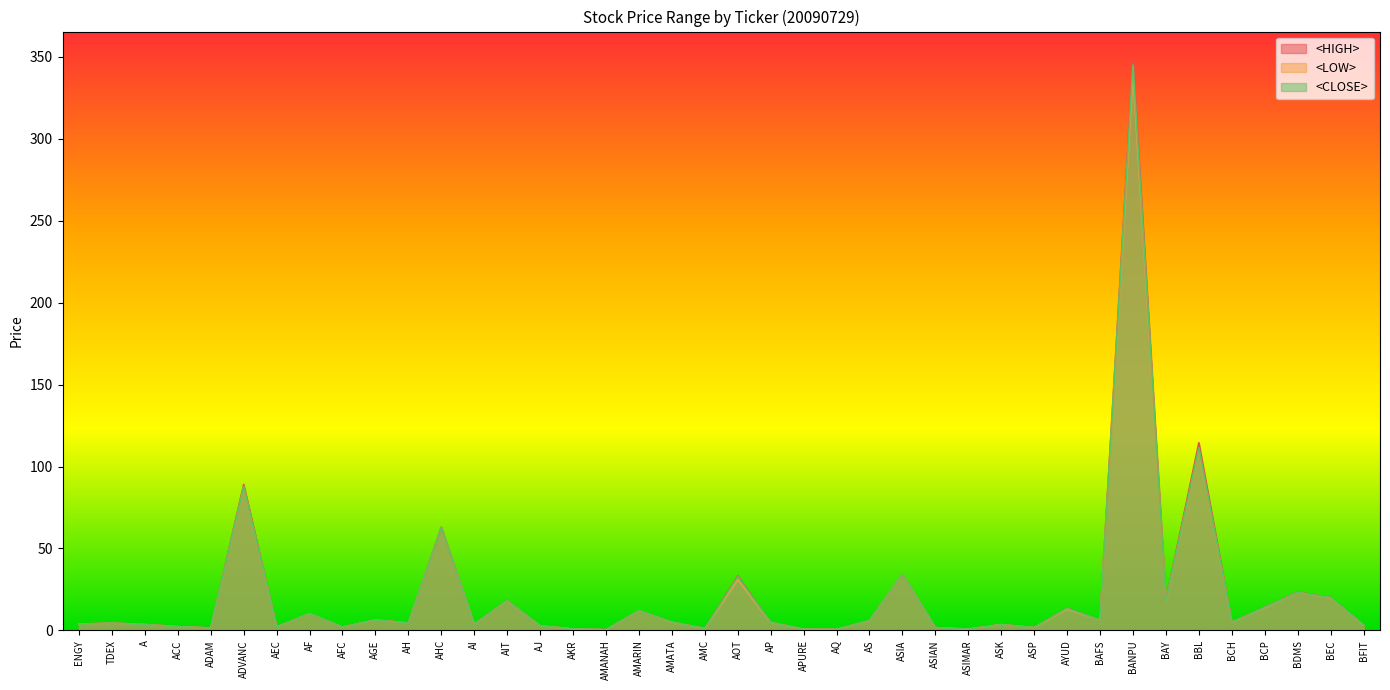

How many interior local valleys does the <LOW> series have?

13